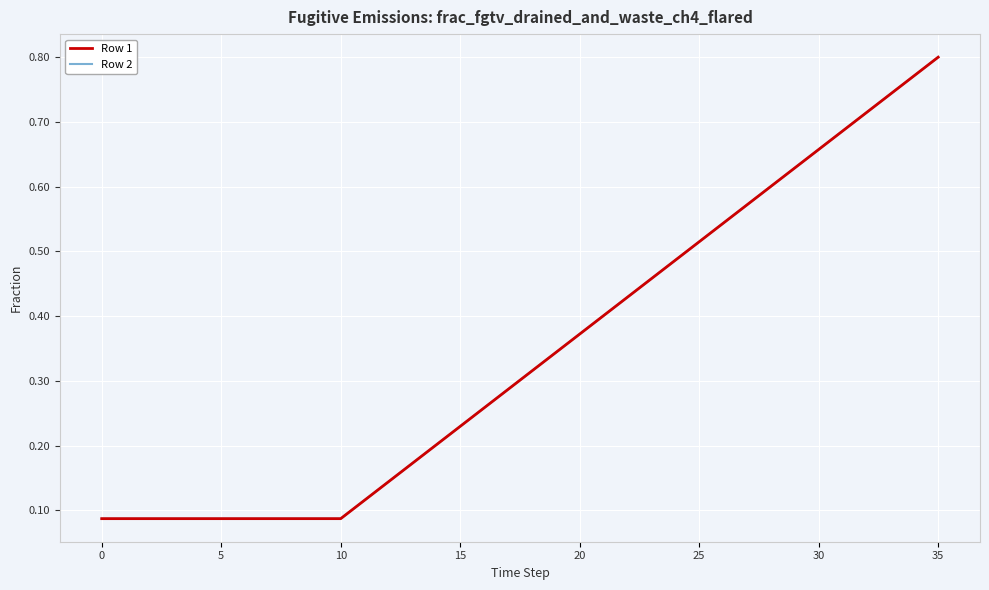

Which series has the largest total across all categories?

Row 1